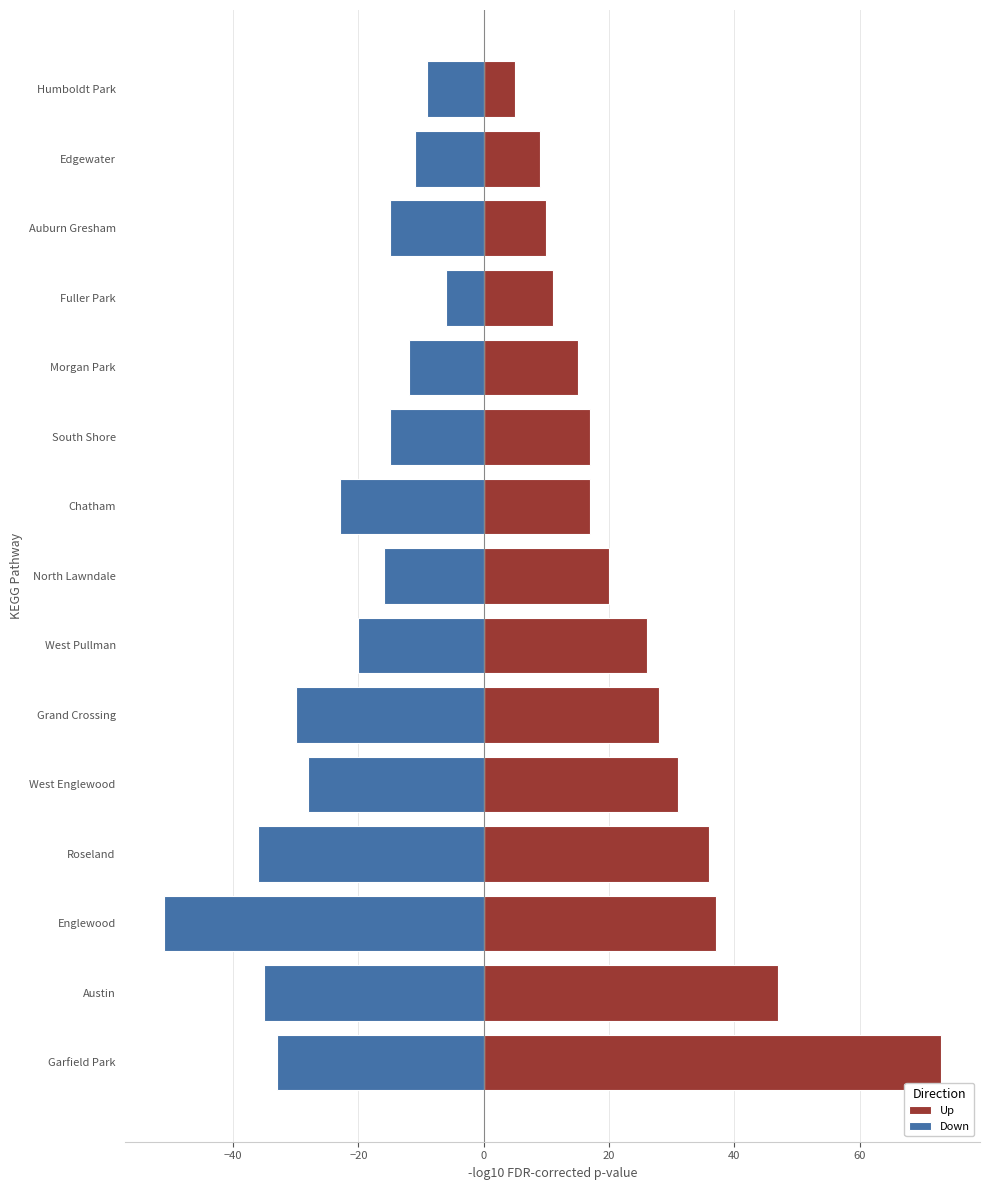

What are all the series names shown in the legend?

Up, Down